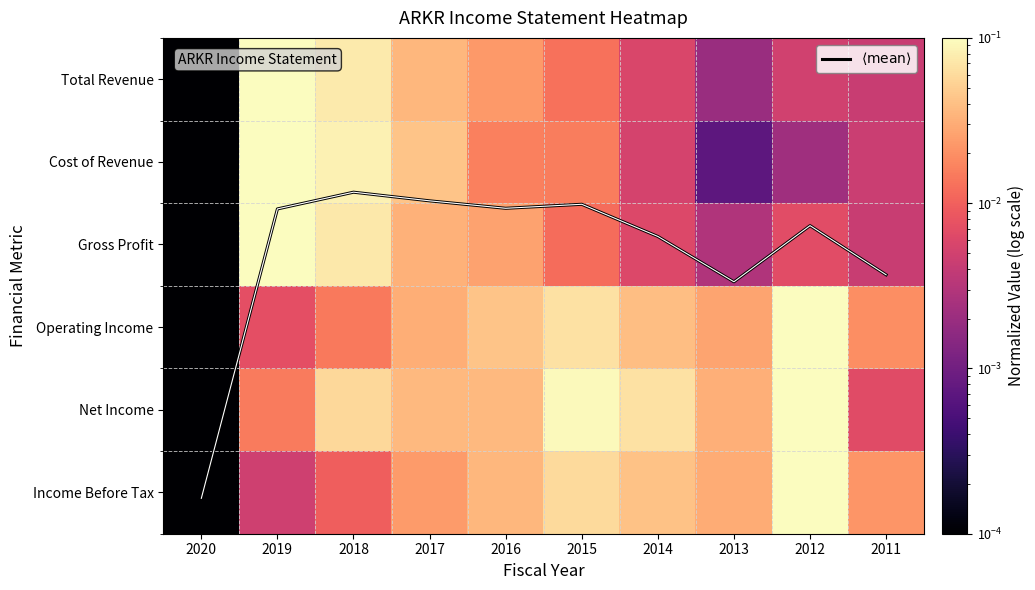

What is the difference between the maximum and minimum values in the Net Income series?

0.1